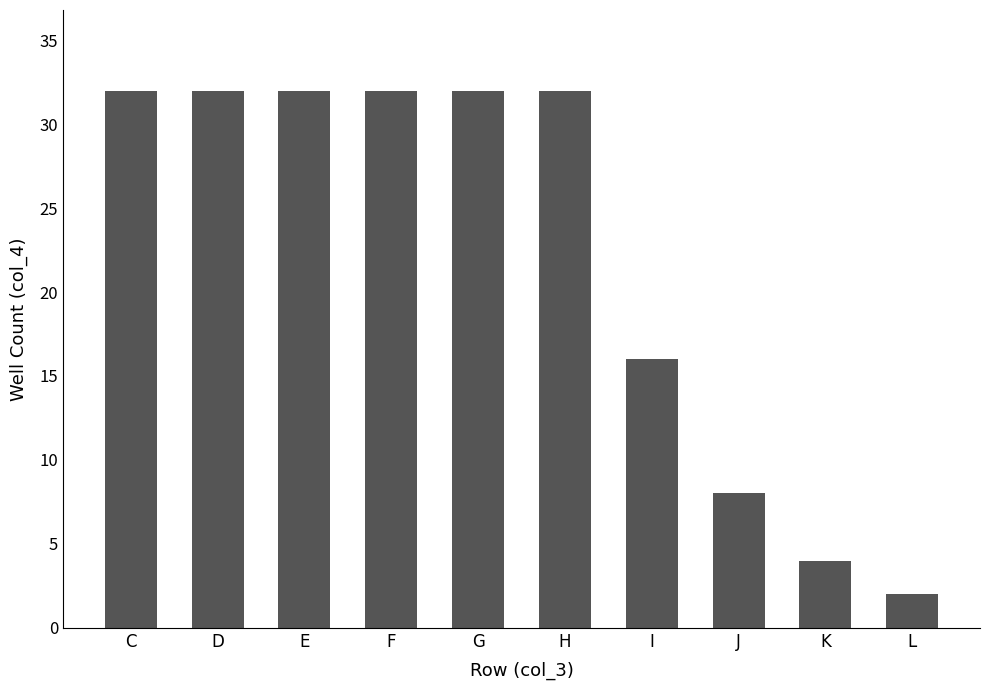

What is the difference between the values at L and F?

30